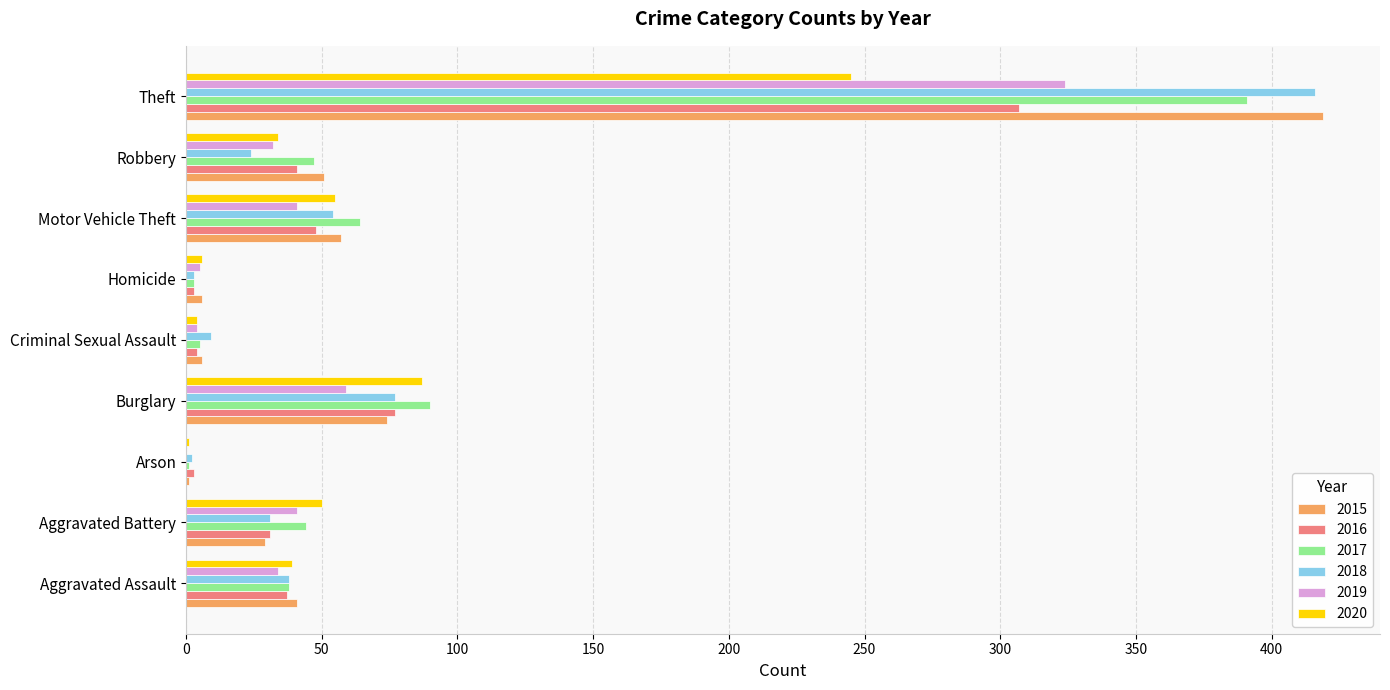

What is the maximum value shown in the chart?

419